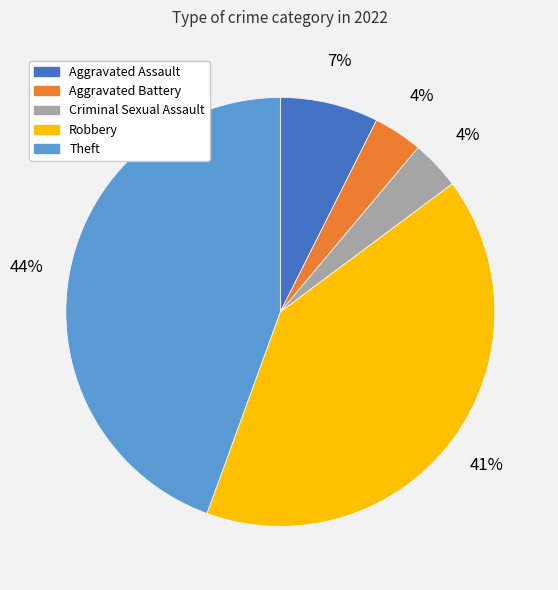

Combined, do Criminal Sexual Assault and Robbery account for over 50%?

No